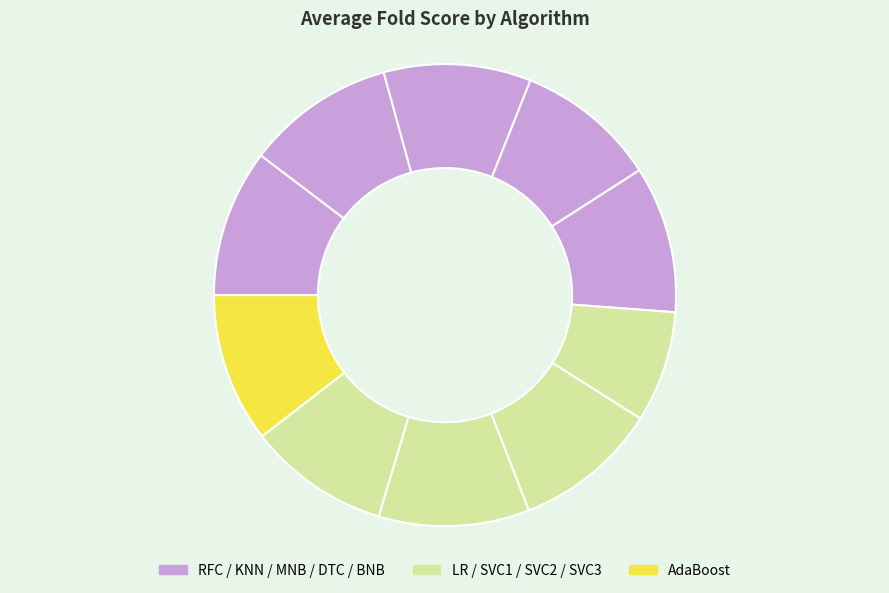

How many slices are in this pie chart?

10